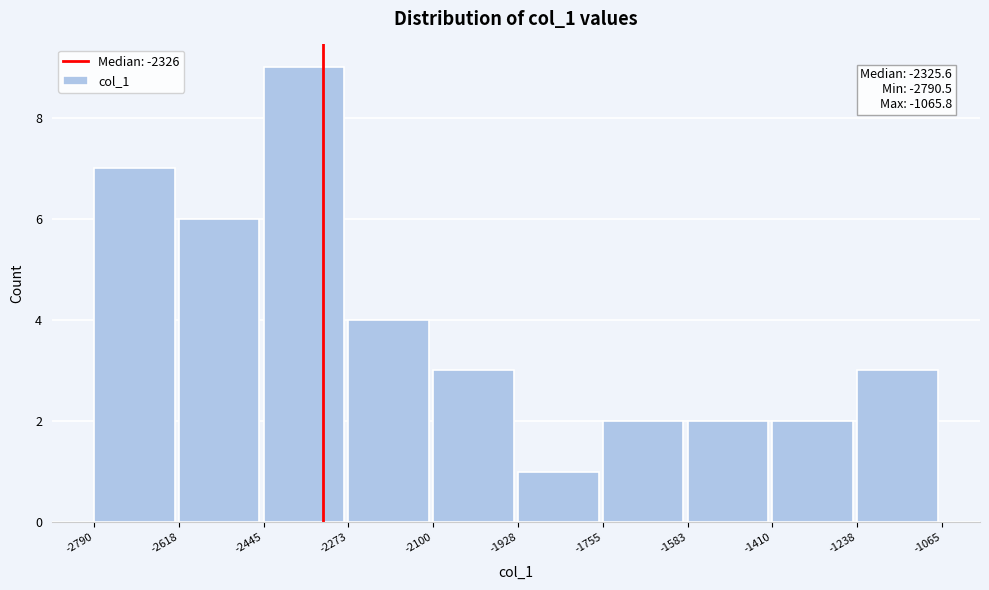

Which range on the x-axis has the tallest bar?

-2445 to -2273